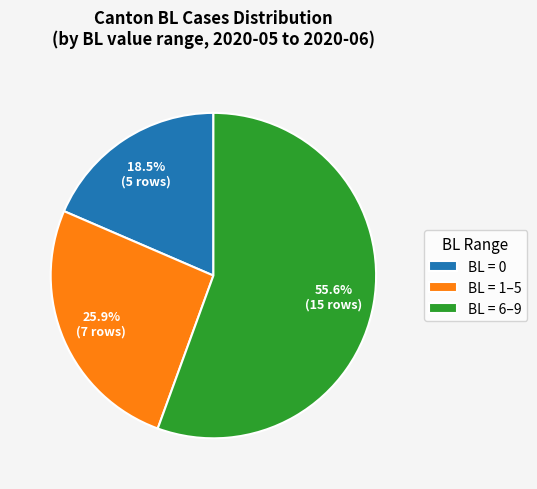

To the nearest percent, what is the average slice percentage?

33%